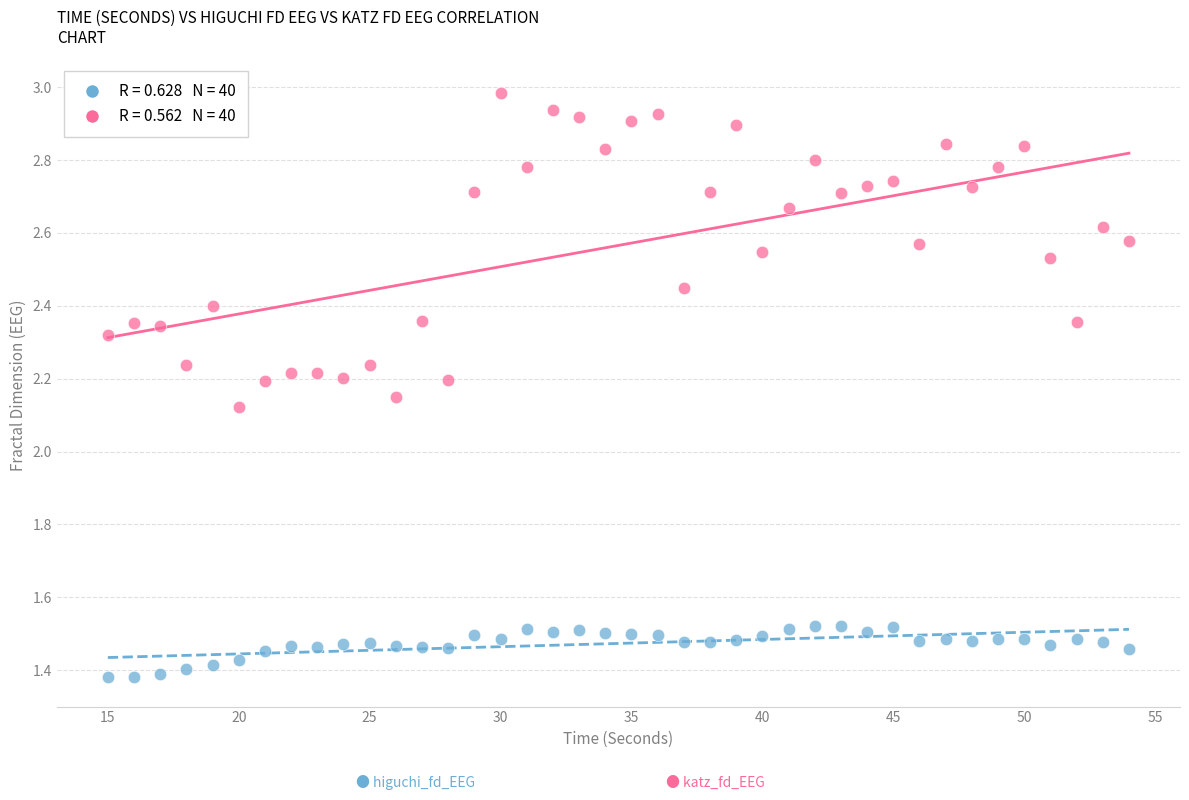

Across all data points, what is the range of Y values (max minus min)?

1.6